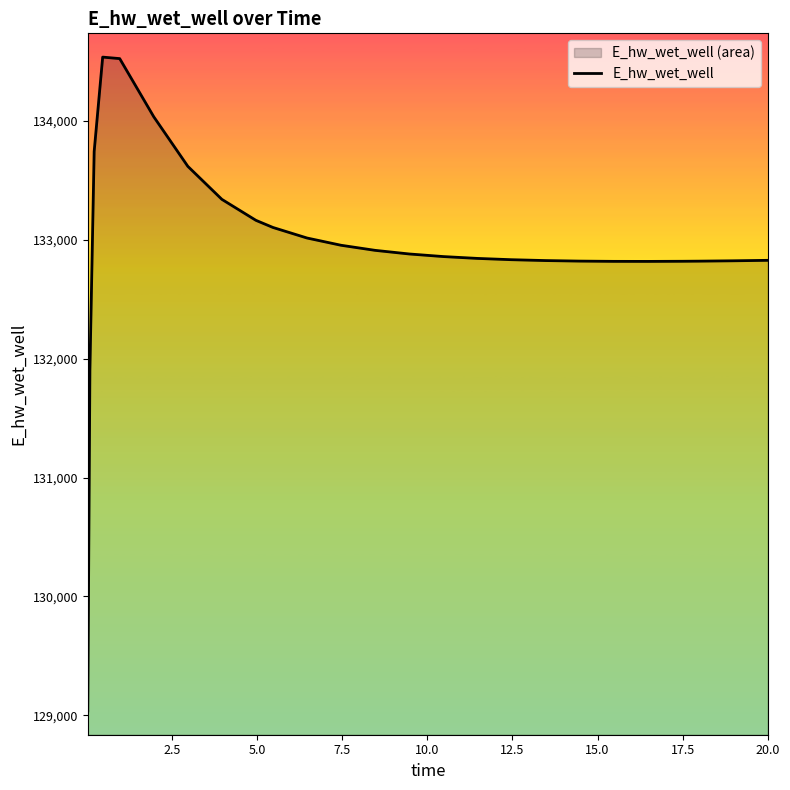

What is the greatest value displayed?

134537.4